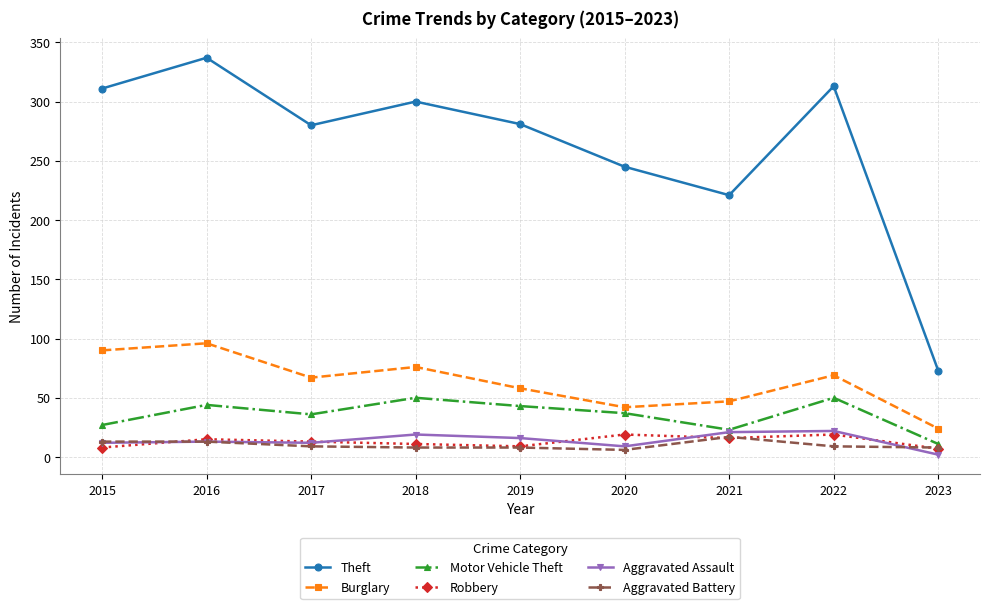

How many interior local peaks does the Motor Vehicle Theft series have?

3